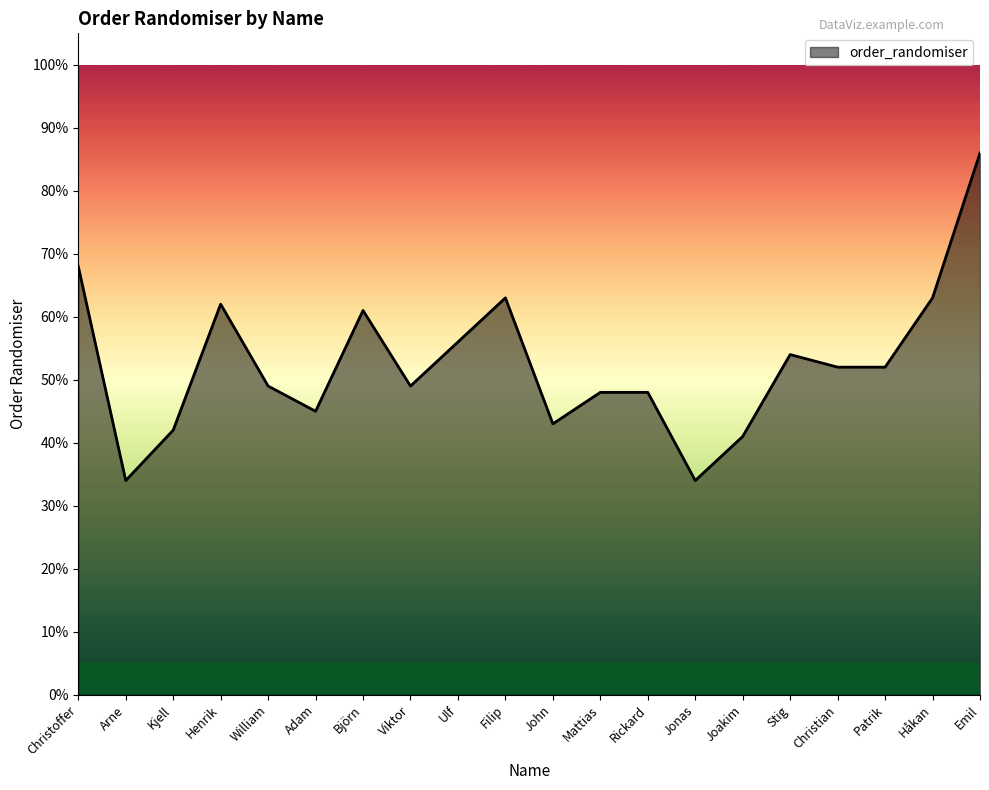

Read the value at Emil.

86